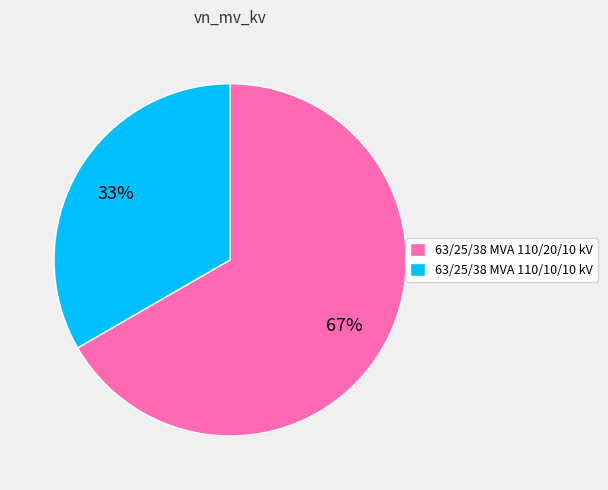

Which has a higher value, 63/25/38 MVA 110/20/10 kV or 63/25/38 MVA 110/10/10 kV?

63/25/38 MVA 110/20/10 kV